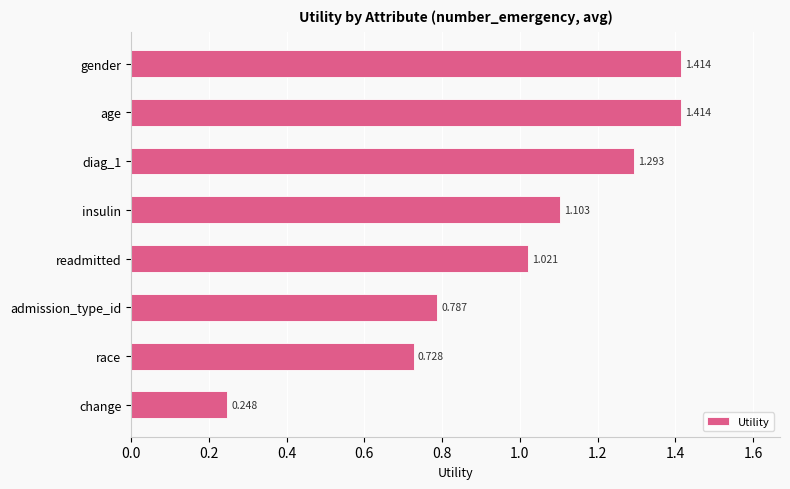

How many data points does each series have?

8